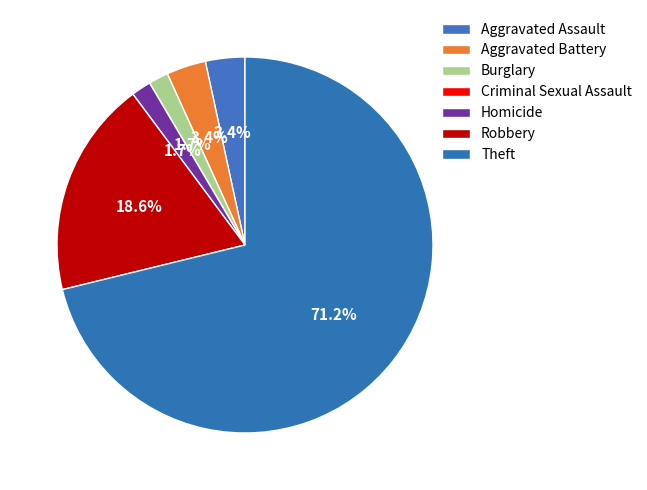

Count the number of slices in the pie.

7